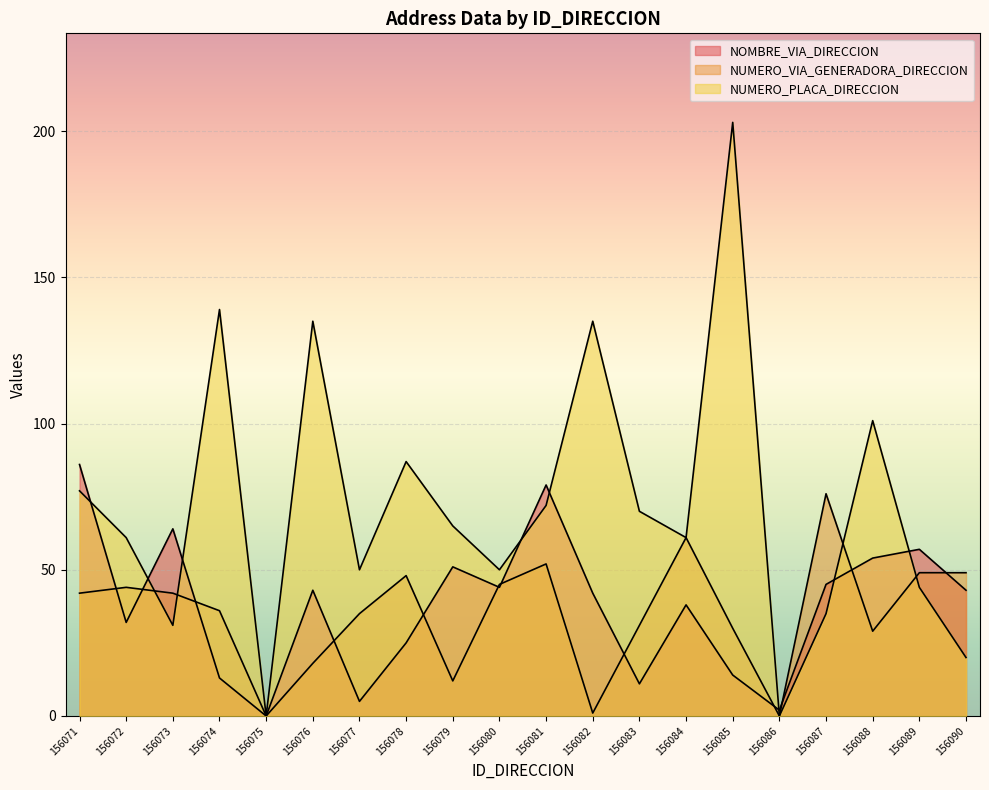

What is the difference between the maximum and minimum values in the NUMERO_VIA_GENERADORA_DIRECCION series?

76